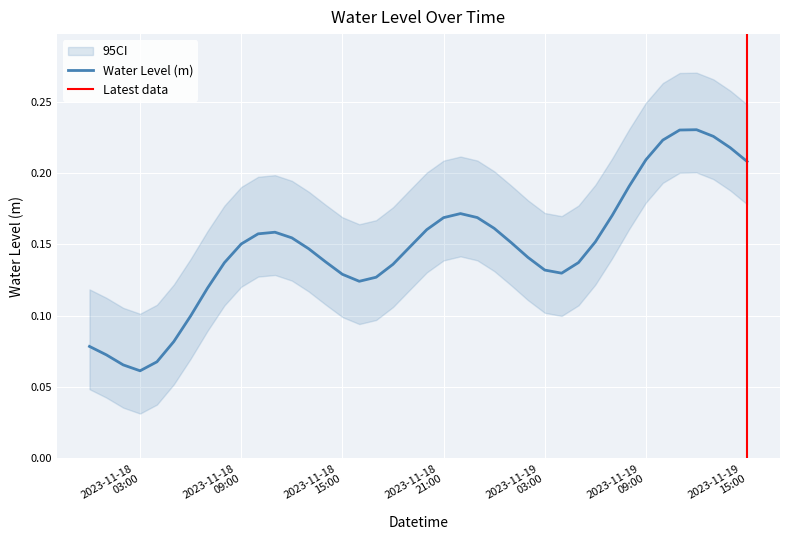

Rank the categories by value from highest to lowest.

2023-11-19 12:00:00, 2023-11-19 11:00:00, 2023-11-19 13:00:00, 2023-11-19 10:00:00, 2023-11-19 14:00:00, 2023-11-19 09:00:00, 2023-11-19 15:00:00, 2023-11-19 08:00:00, 2023-11-18 22:00:00, 2023-11-19 07:00:00, 2023-11-18 23:00:00, 2023-11-18 21:00:00, 2023-11-19 00:00:00, 2023-11-18 20:00:00, 2023-11-18 11:00:00, 2023-11-18 10:00:00, 2023-11-18 12:00:00, 2023-11-19 06:00:00, 2023-11-19 01:00:00, 2023-11-18 09:00:00, 2023-11-18 19:00:00, 2023-11-18 13:00:00, 2023-11-19 02:00:00, 2023-11-18 14:00:00, 2023-11-19 05:00:00, 2023-11-18 08:00:00, 2023-11-18 18:00:00, 2023-11-19 03:00:00, 2023-11-19 04:00:00, 2023-11-18 15:00:00, 2023-11-18 17:00:00, 2023-11-18 16:00:00, 2023-11-18 07:00:00, 2023-11-18 06:00:00, 2023-11-18 05:00:00, 2023-11-18 00:00:00, 2023-11-18 01:00:00, 2023-11-18 04:00:00, 2023-11-18 02:00:00, 2023-11-18 03:00:00